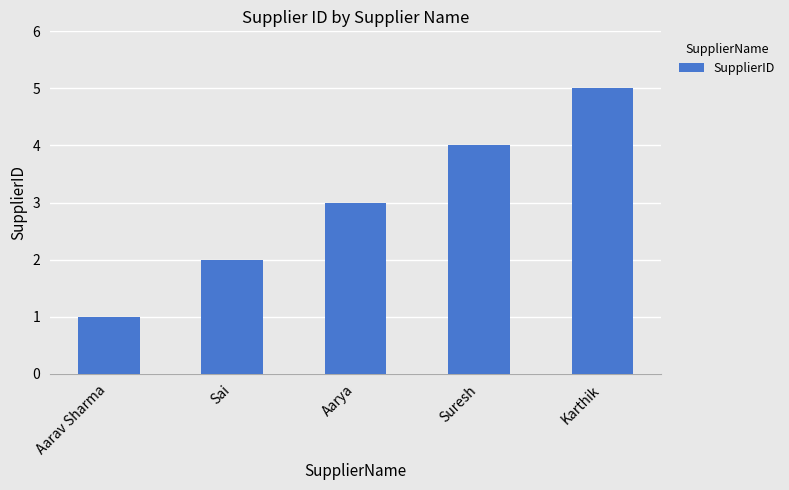

Count the number of data series in this chart.

1